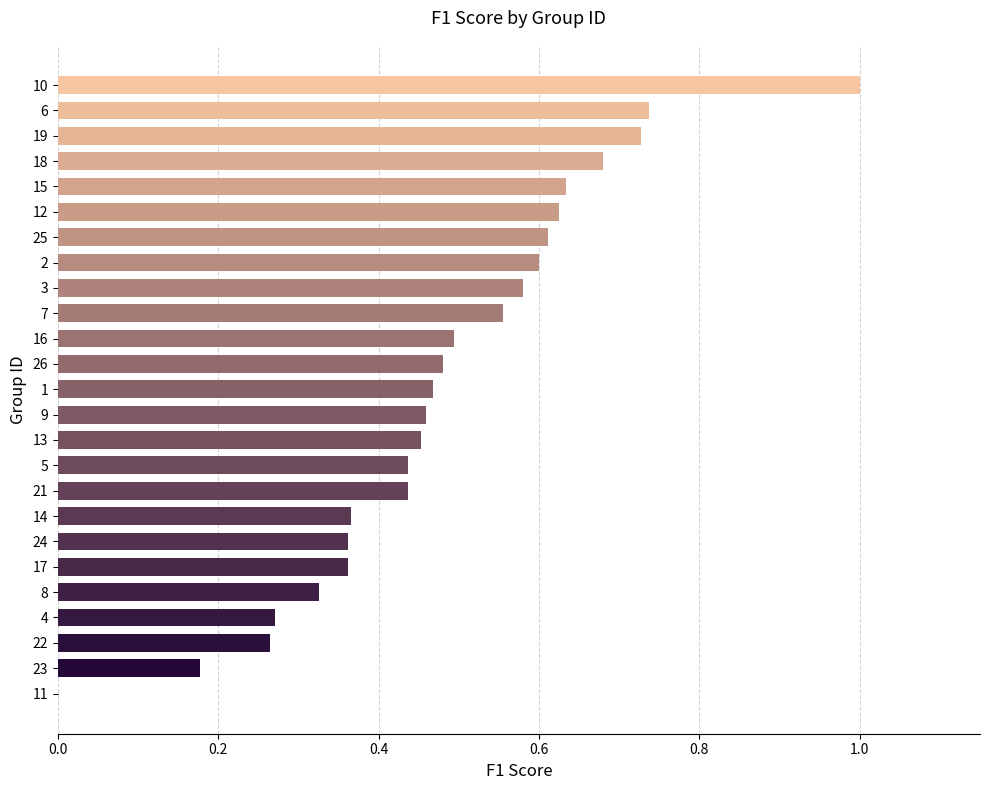

What is the maximum value shown in the chart?

1.0